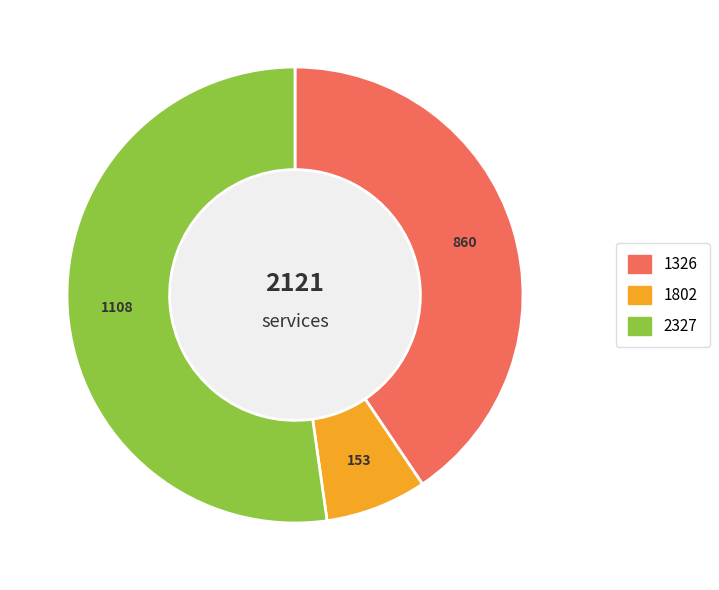

Is the sum of 2327 and 1326 greater than half?

Yes